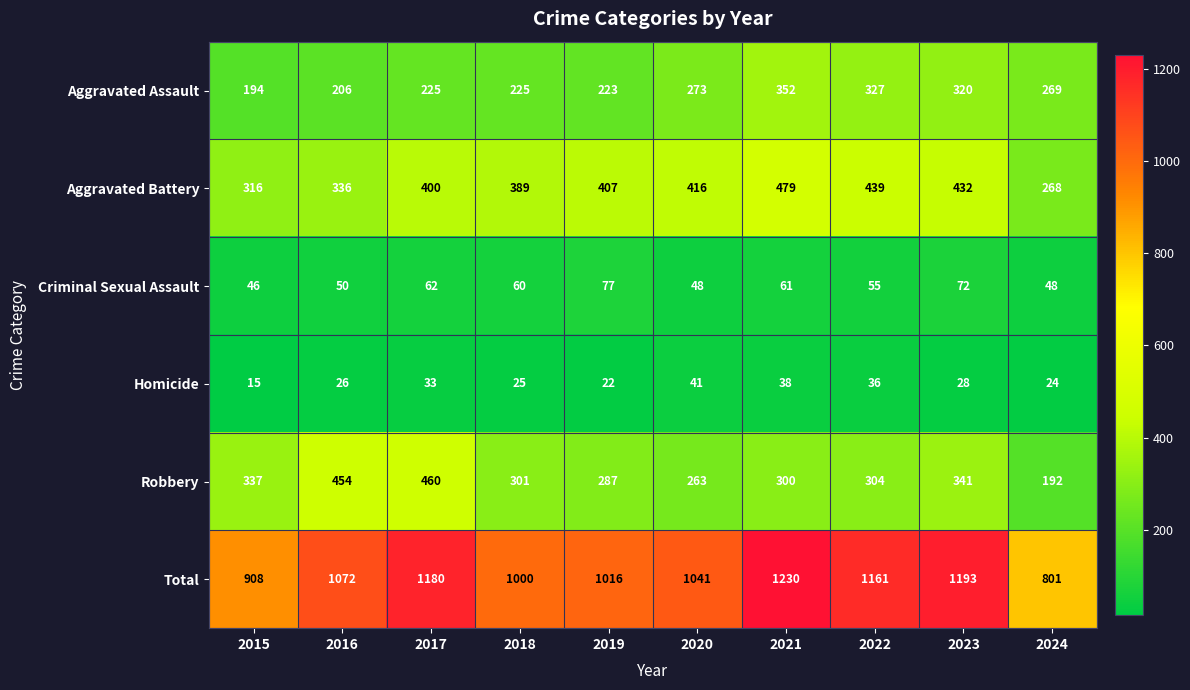

What is the total value across all series at 2016?

2144